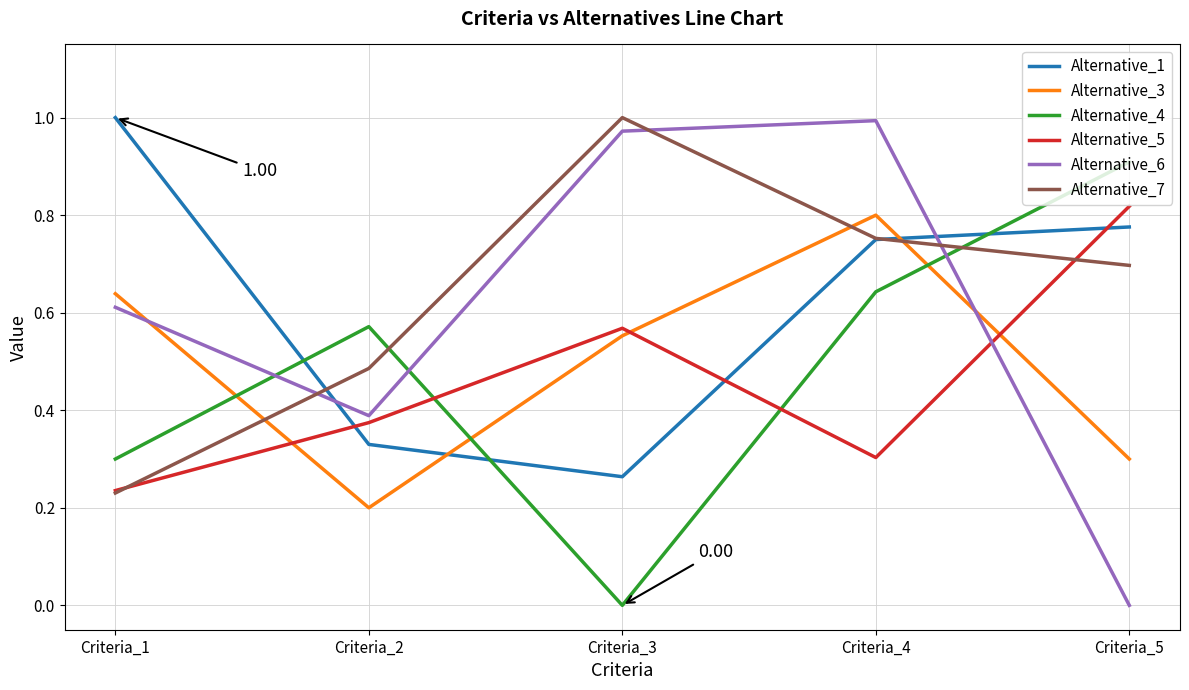

After their last crossing, which series has the higher values: Alternative_7 or Alternative_5?

Alternative_5